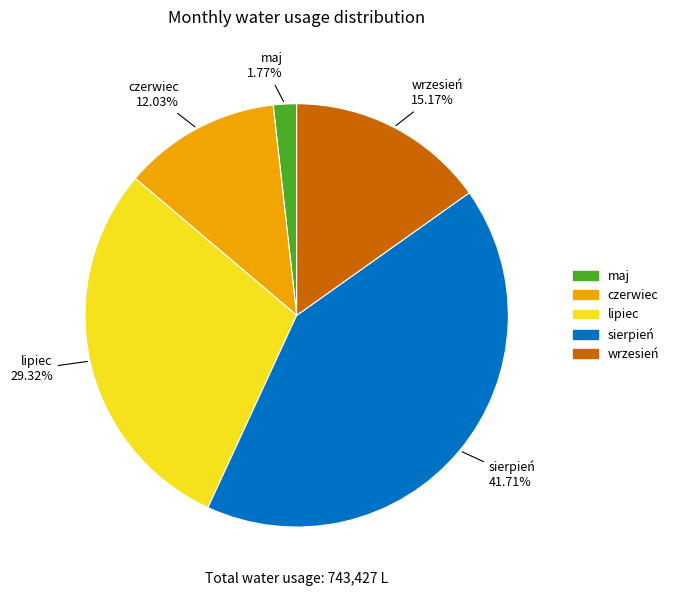

Is sierpień the majority of the pie?

No